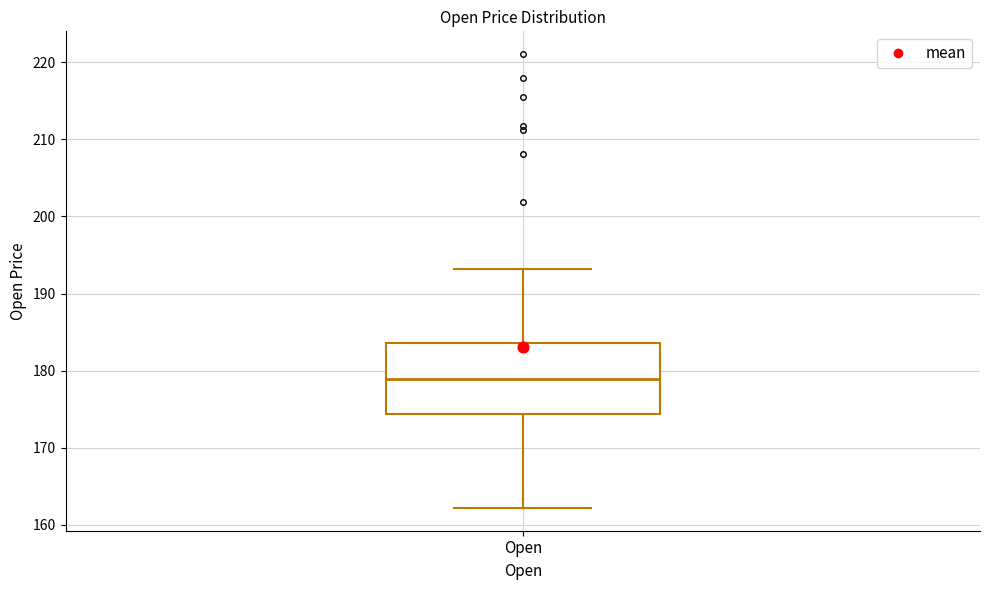

Transcribe this box plot: give where the median line is, the range the box spans, and where the two whiskers end, as read against the y-axis. The values are not printed on the chart, so give them approximately, as read against the axis.

median 179, box 174 to 184, whiskers 162 to 193